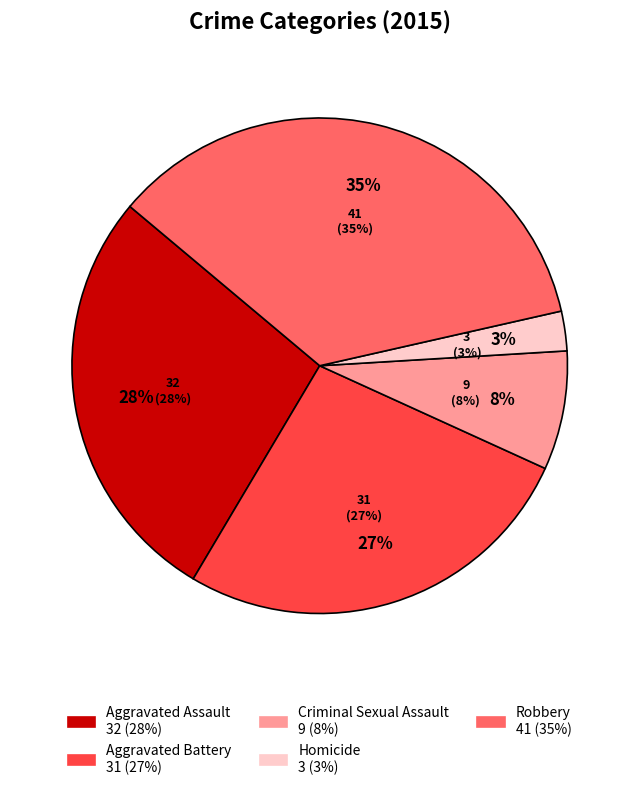

Is there any slice that represents more than half of the pie?

No